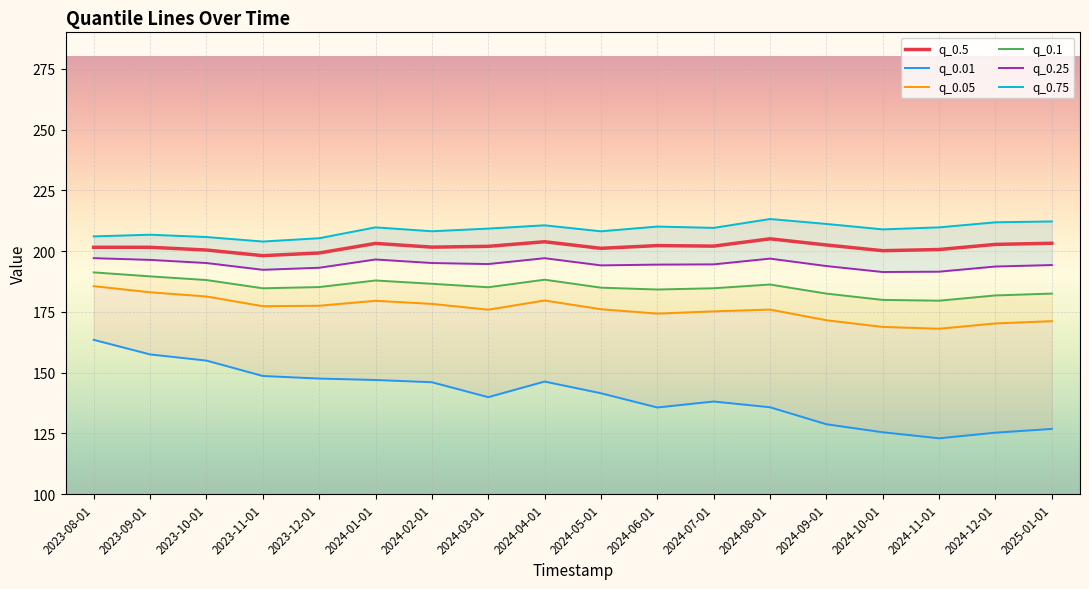

What is the value of the q_0.1 point at the 8th from the left?

185.1